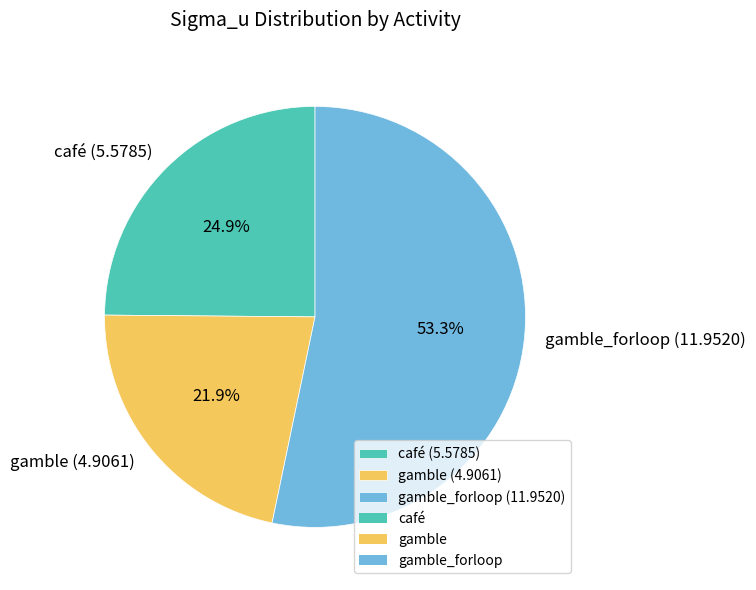

To the nearest percent, what is the average slice percentage?

33%